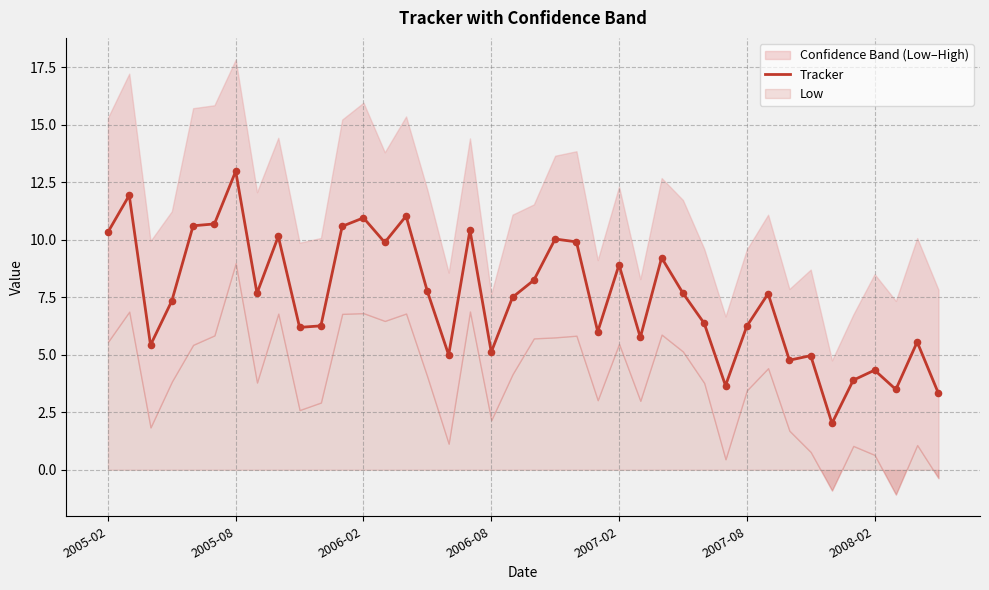

What is the maximum value for Tracker?

13.0